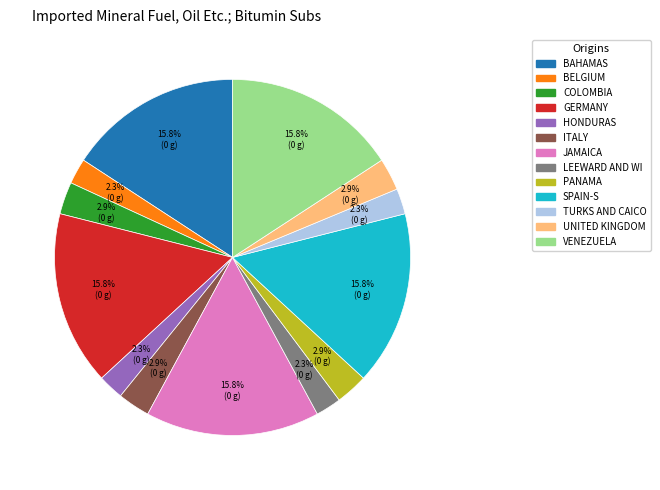

What percentage do UNITED KINGDOM and GERMANY together represent?

18.7%